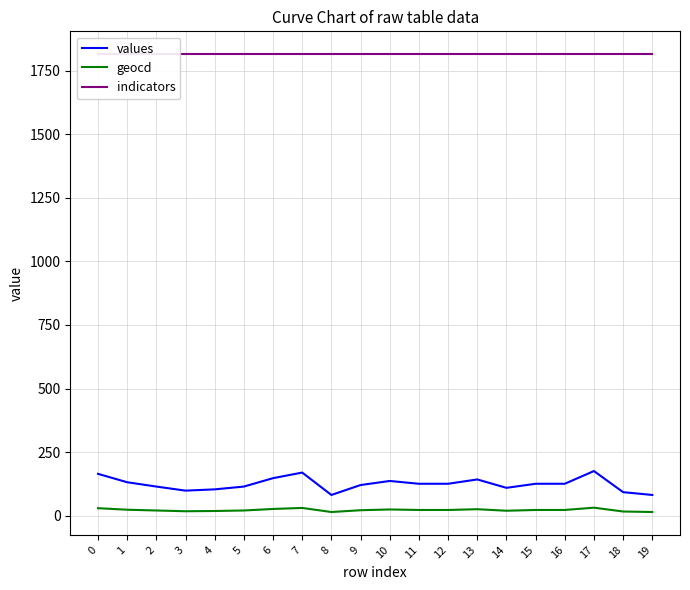

Read the indicators value at 2.

1814